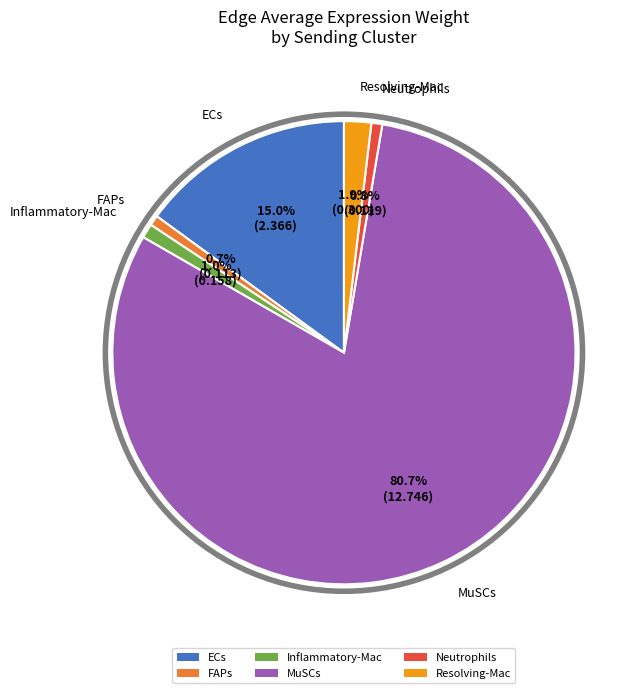

How many slices are in this pie chart?

6